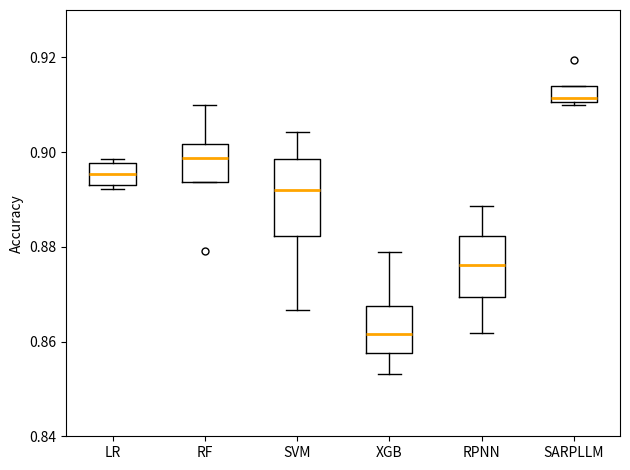

Where is the upper edge of the box for LR on the y-axis? The values are not printed on the chart, so give them approximately, as read against the axis.

0.898